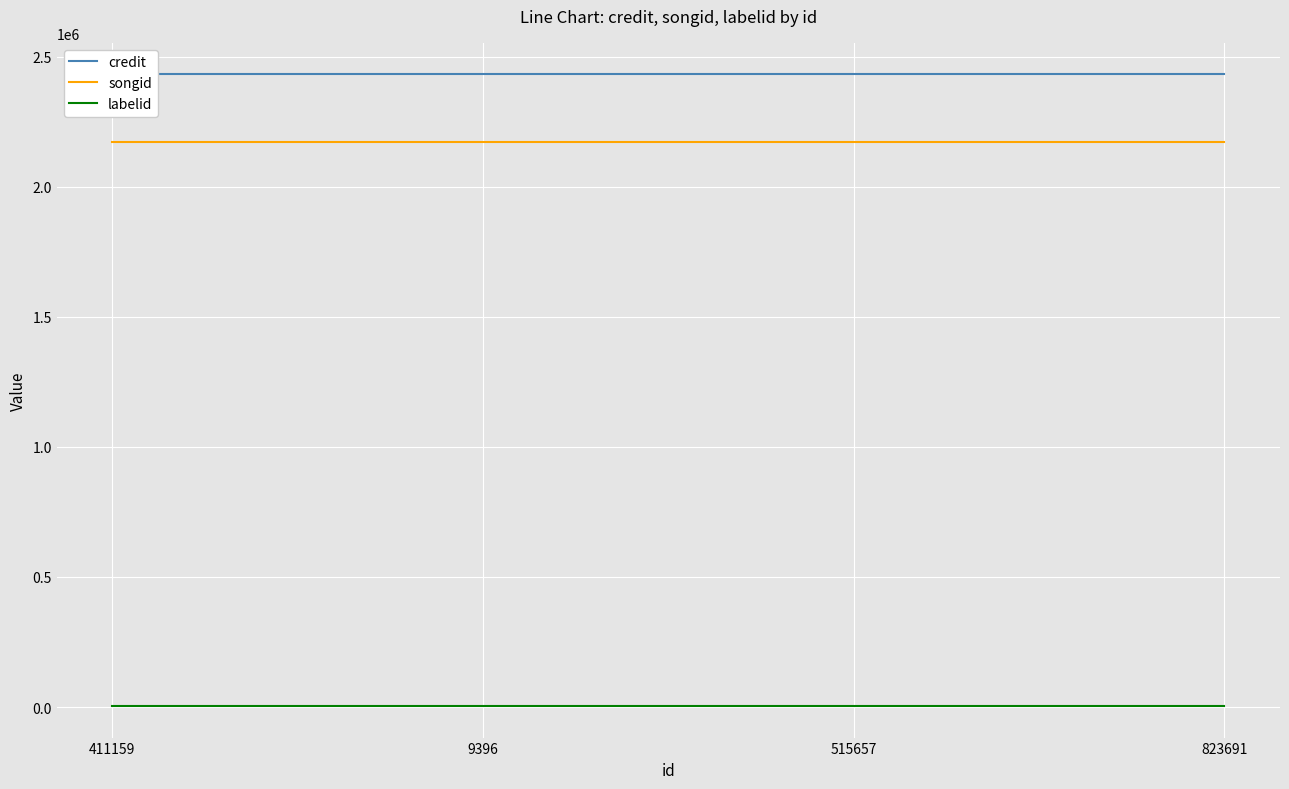

What is the maximum value for labelid?

3909